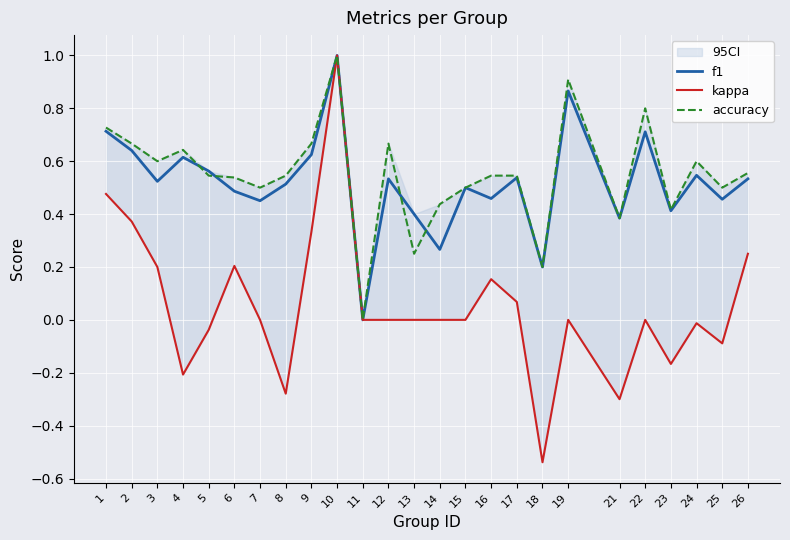

Does the chart display data point markers on the line(s)?

No